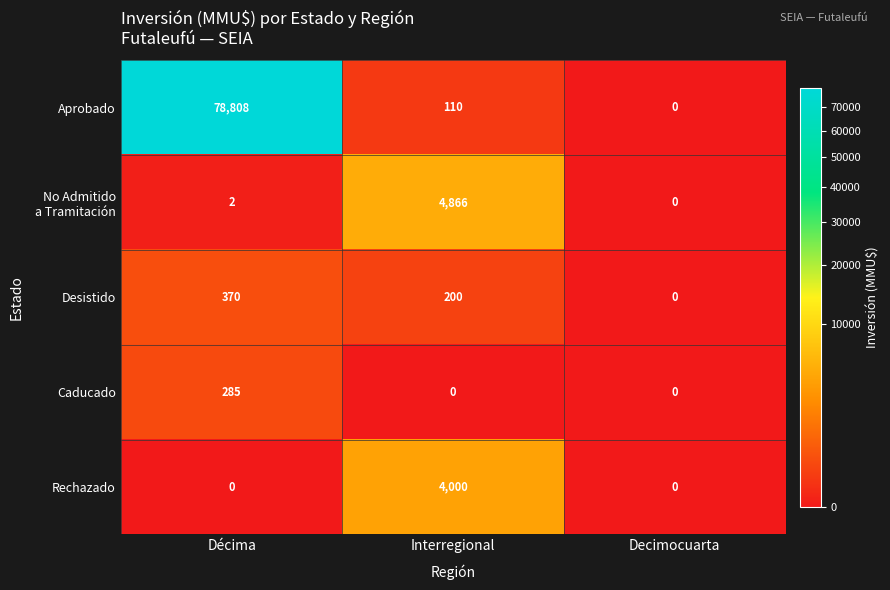

Which label corresponds to the largest value in the chart?

Décima